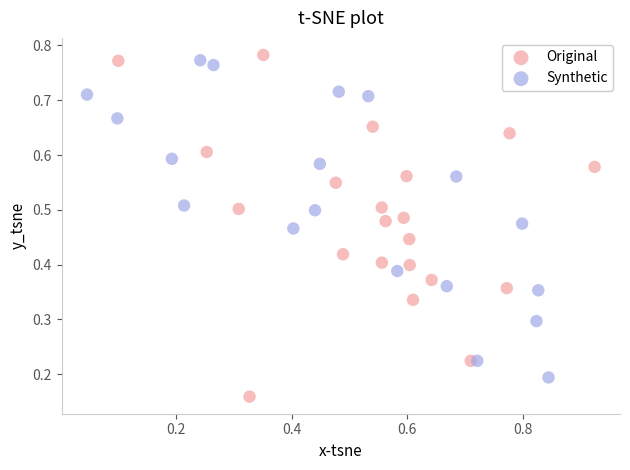

Which series contains the lowest Y value?

Original